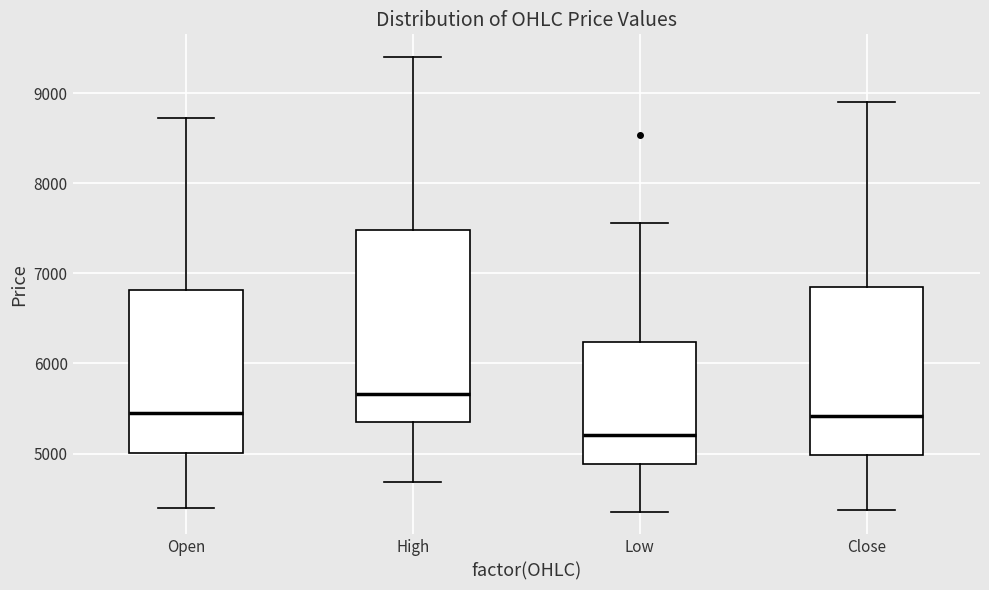

Reading left to right, read every box against the y-axis: the position of its median line, the range the box covers, and the ends of its whiskers. The values are not printed on the chart, so give them approximately, as read against the axis.

Open: median 5400, box 5000 to 6800, whiskers 4400 to 8700
High: median 5700, box 5400 to 7500, whiskers 4700 to 9400
Low: median 5200, box 4900 to 6200, whiskers 4400 to 7600
Close: median 5400, box 5000 to 6900, whiskers 4400 to 8900